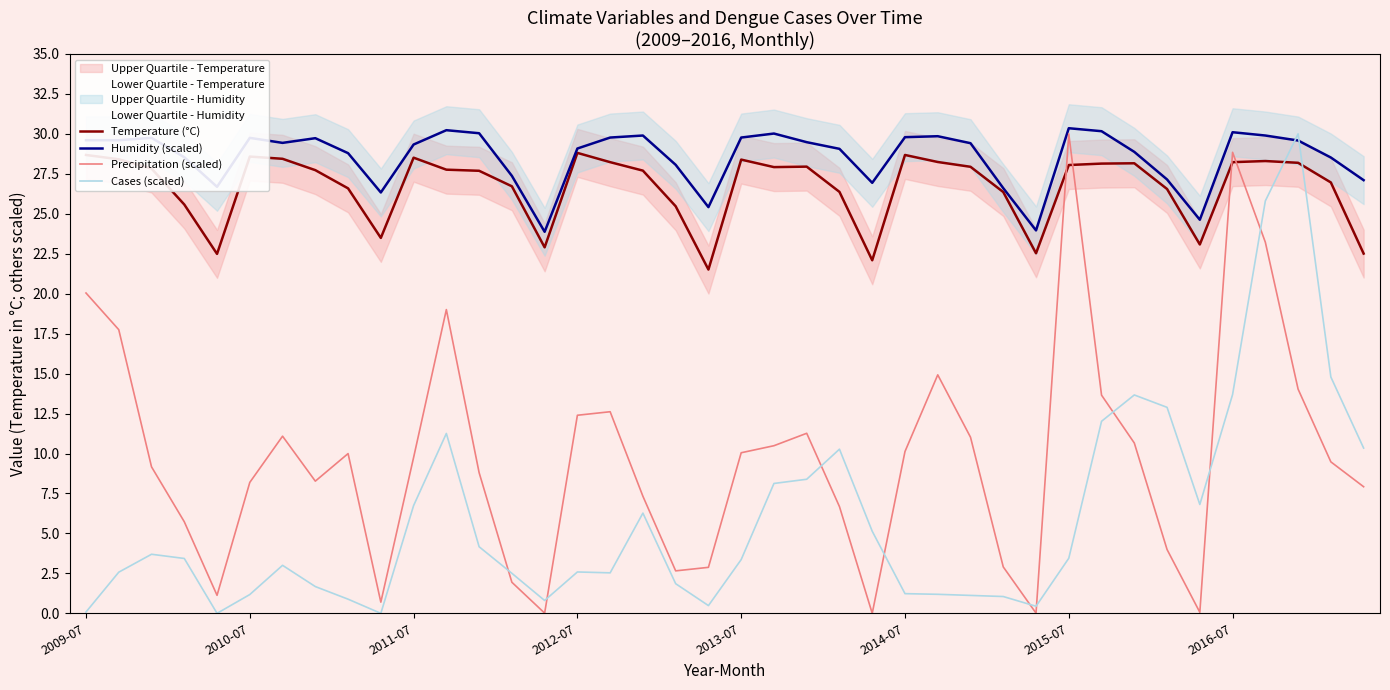

How many intersections are there between Cases (scaled) and Precipitation (scaled)?

9